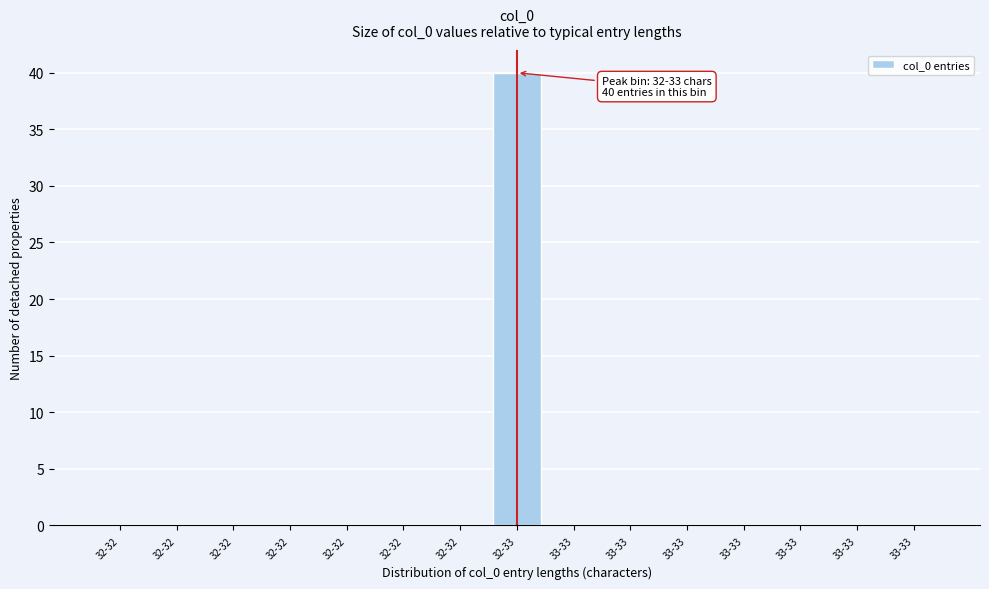

Count the number of categories in the chart.

15